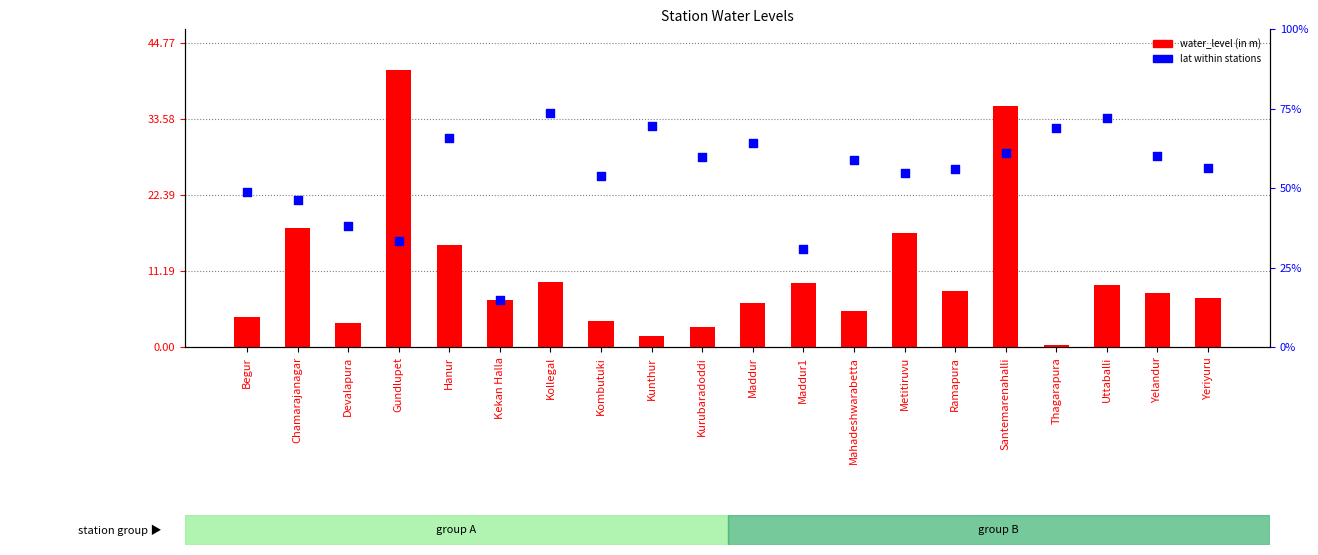

What are all the series names shown in the legend?

water_level (in m), lat